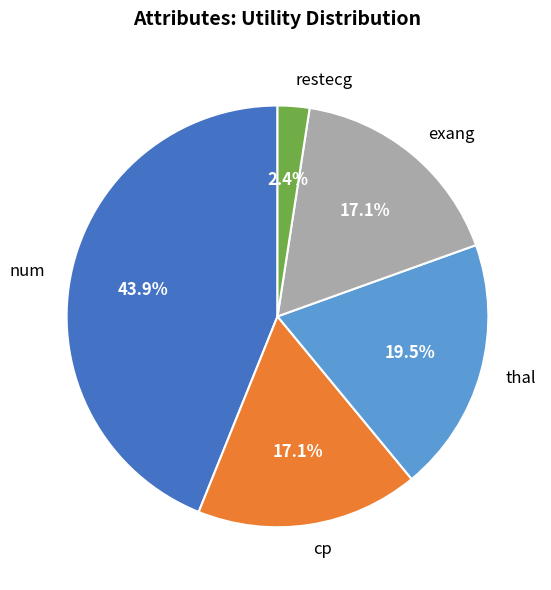

Which slice is the largest?

num